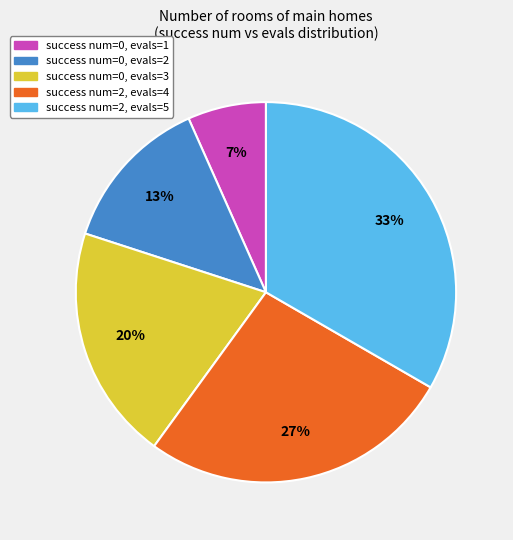

Is it true that success num=0, evals=2 is 6% of the pie?

False